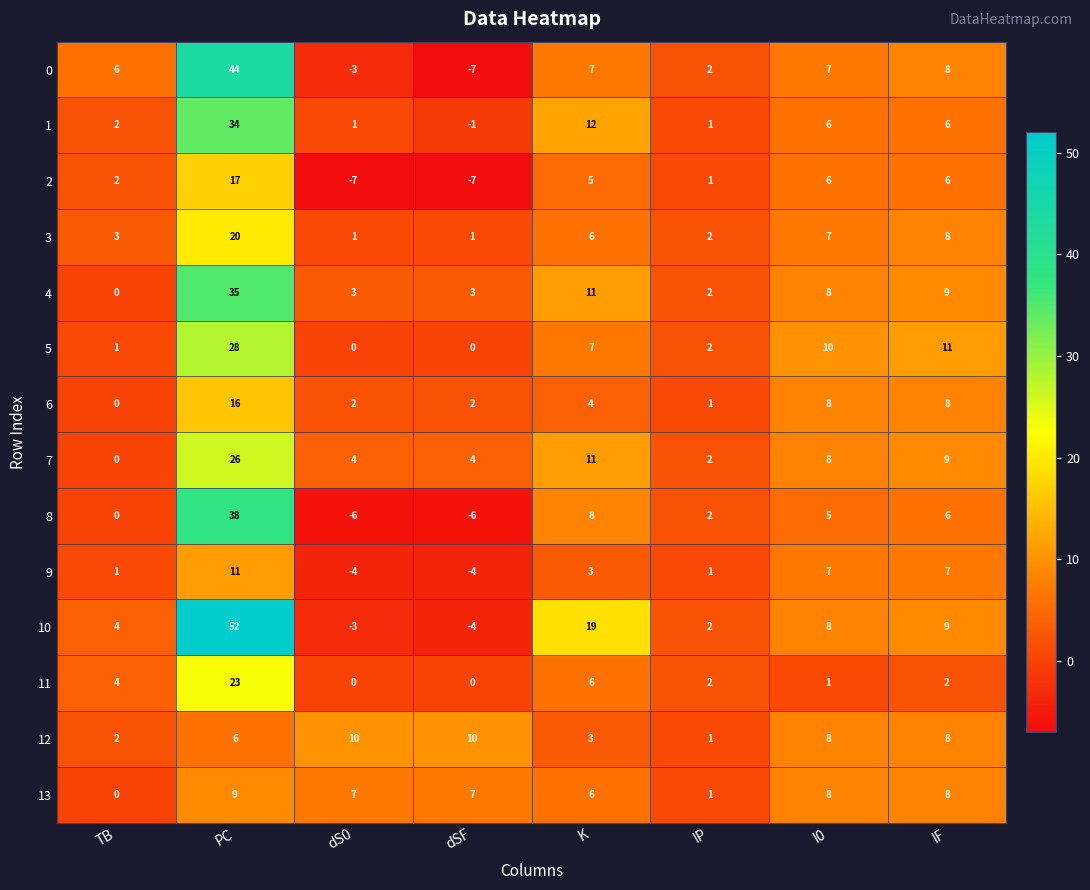

What is the difference between the 10 values at dSF and TB?

8